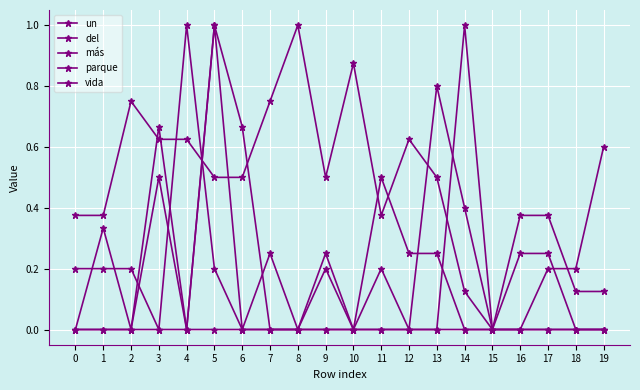

Count the más values in the range 0 to 1.

20